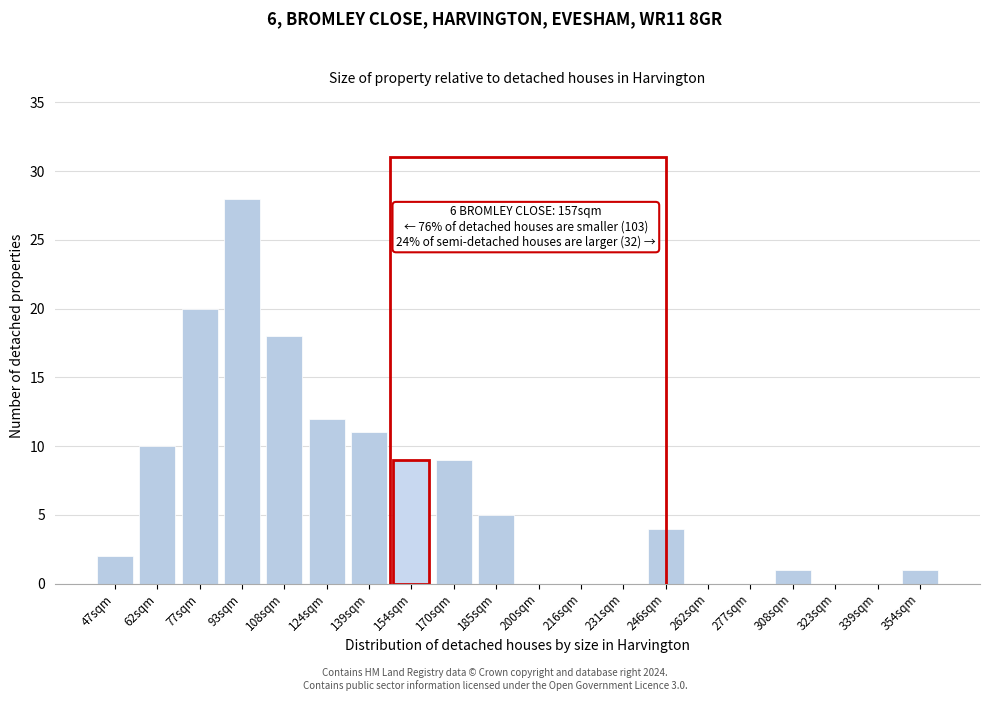

Reading left to right, transcribe all the data shown in this chart.

47sqm=2	62sqm=10	77sqm=20	93sqm=28	108sqm=18	124sqm=12	139sqm=11	154sqm=9	170sqm=9	185sqm=5	200sqm=0	216sqm=0	231sqm=0	246sqm=4	262sqm=0	277sqm=0	308sqm=1	323sqm=0	339sqm=0	354sqm=1